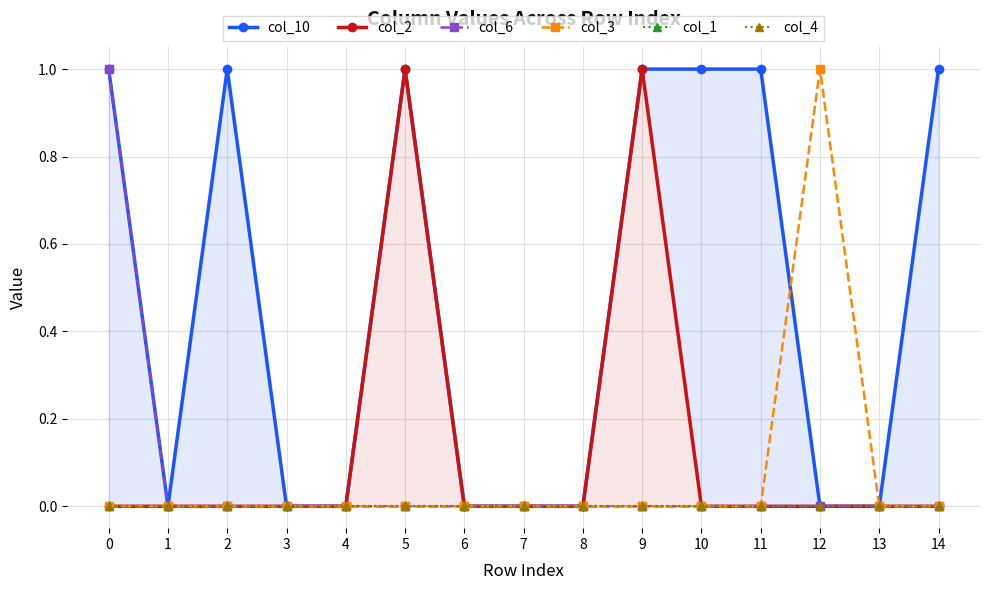

Rank the series at 6 from lowest to highest value.

col_10, col_2, col_6, col_3, col_1, col_4